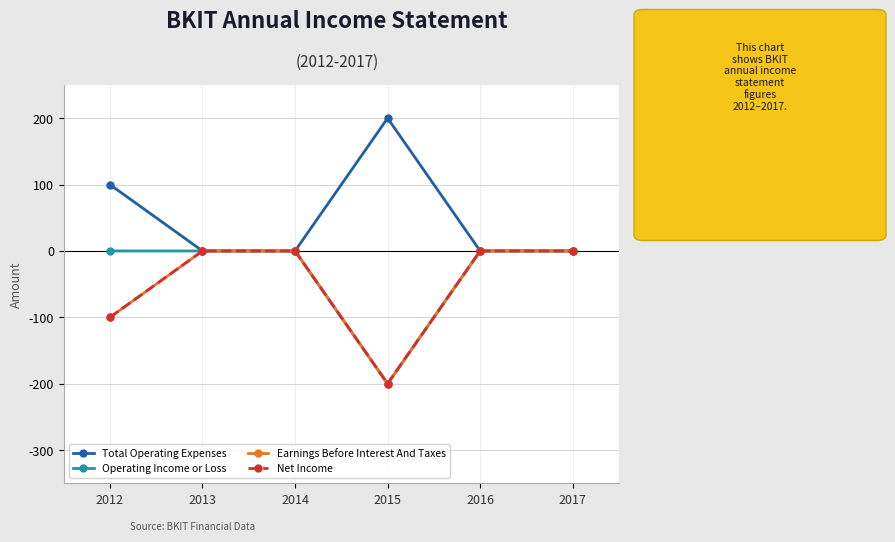

At which label does Net Income reach its minimum?

2015